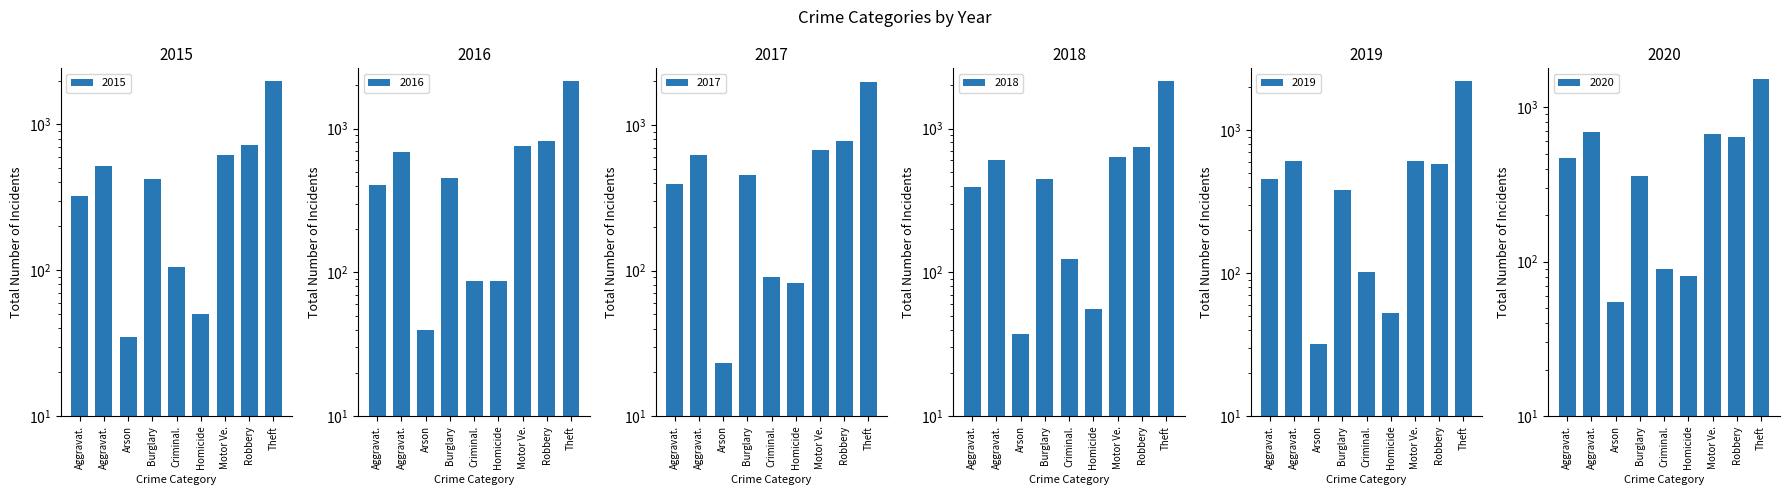

Between Aggravat. and Theft, which is larger?

Theft